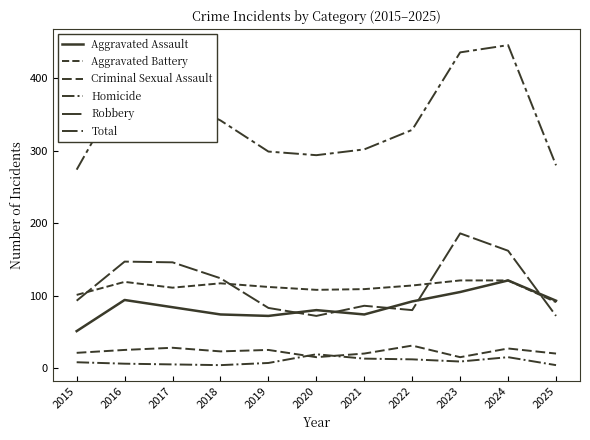

How many lines are shown in the chart?

6